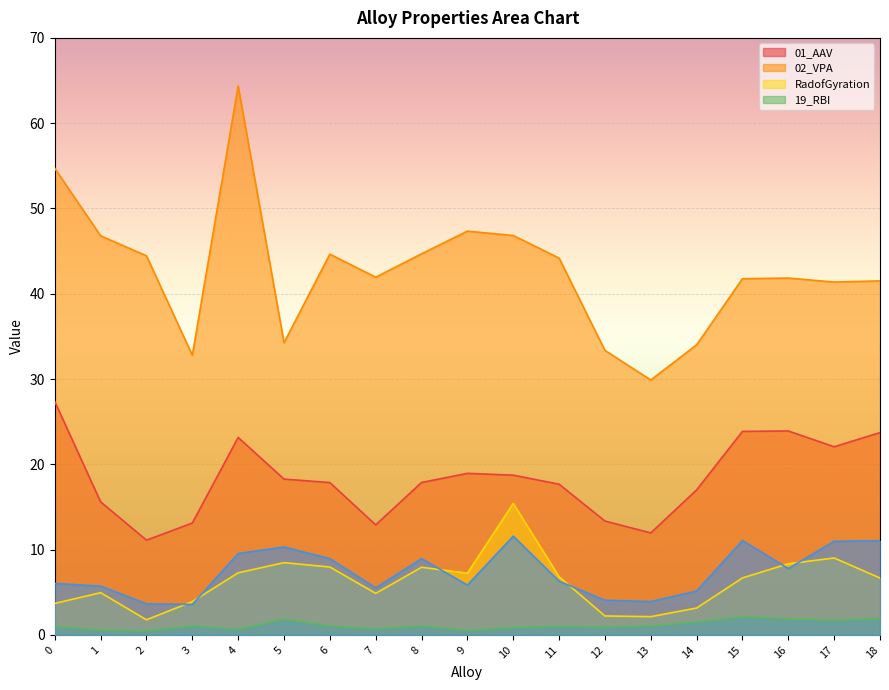

What is the maximum value shown in the chart?

64.4